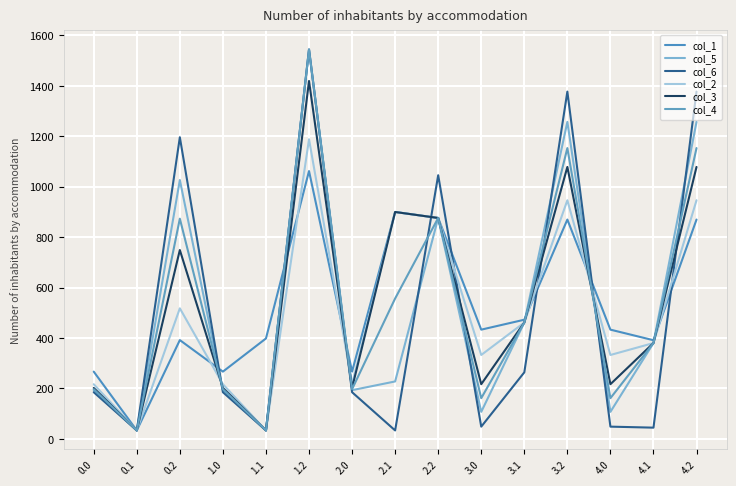

At which category does col_5 reach its first local peak?

0.2